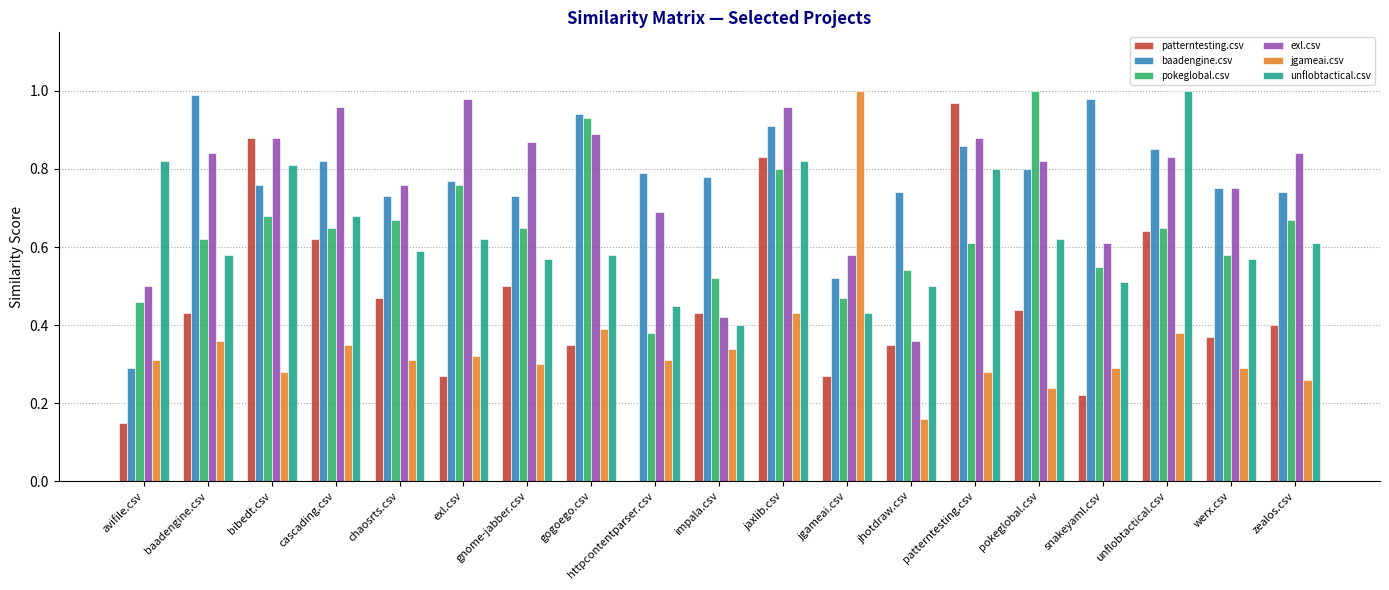

What is the total value across all series at jgameai.csv?

3.3